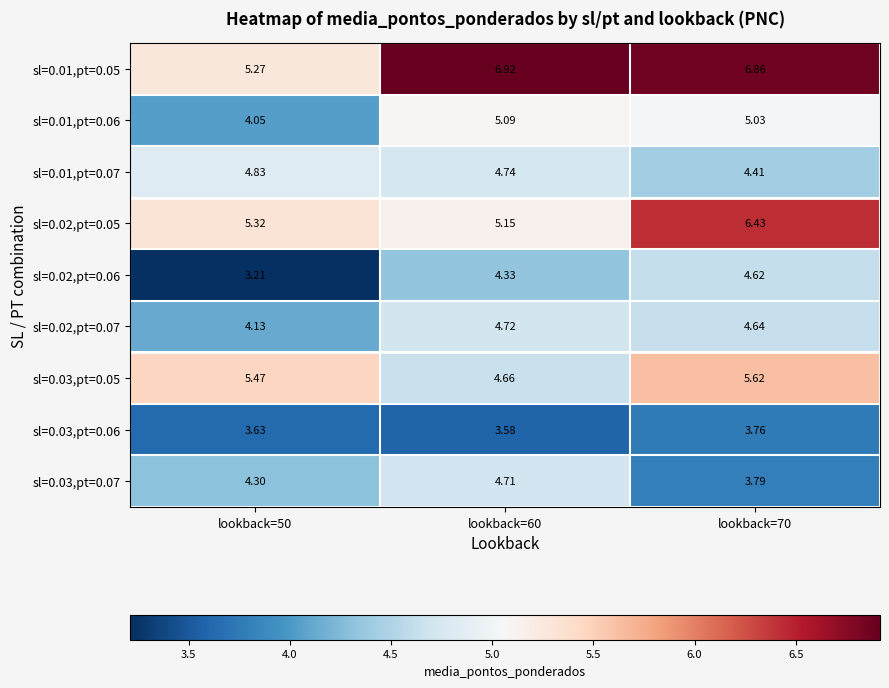

Between lookback=50 and lookback=60, which series saw the biggest shift?

sl=0.01,pt=0.05